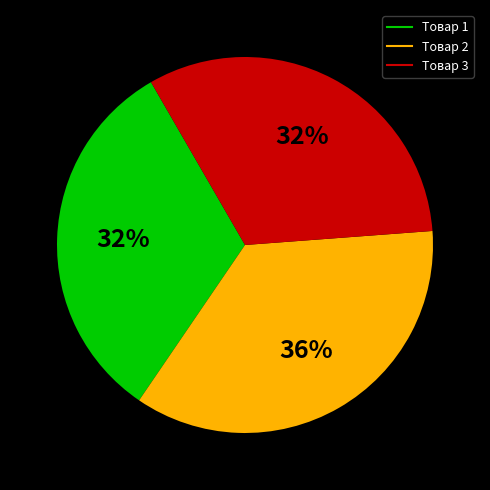

What percentage is the Товар 2 slice, to the nearest percent?

36%